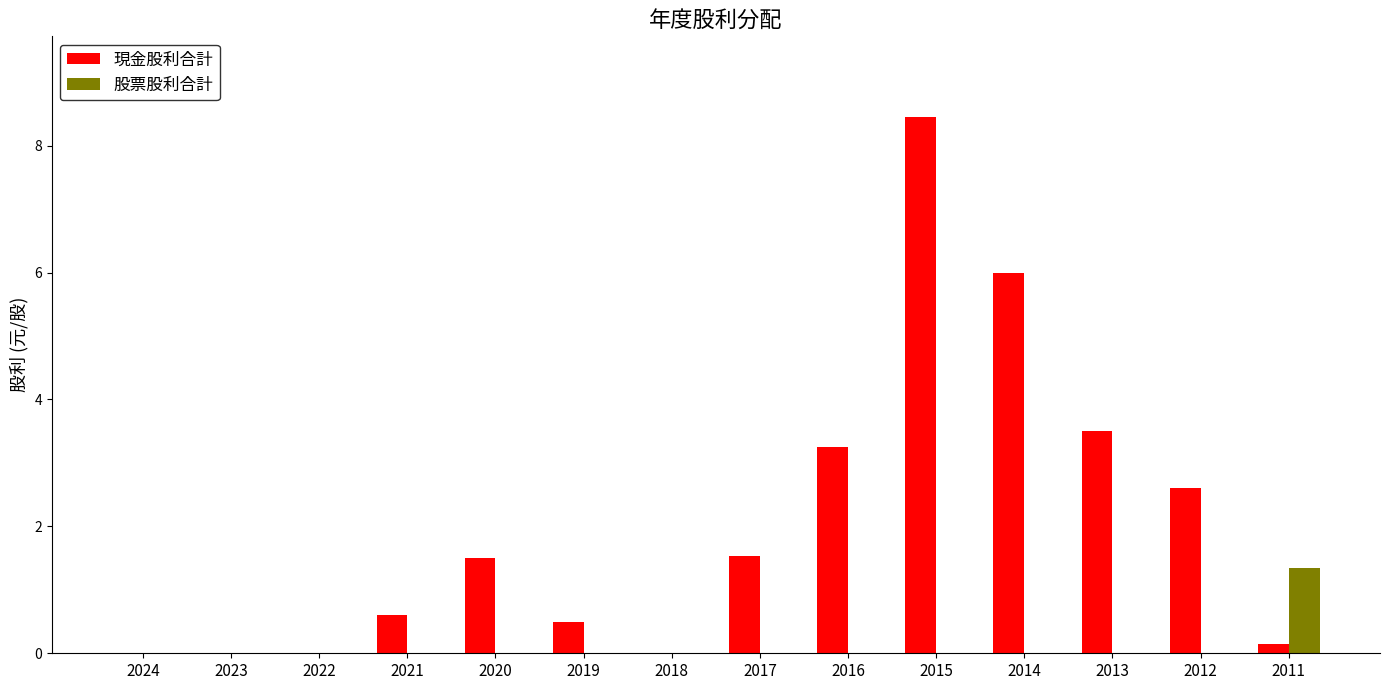

What is the total value across all series at 2012?

2.6